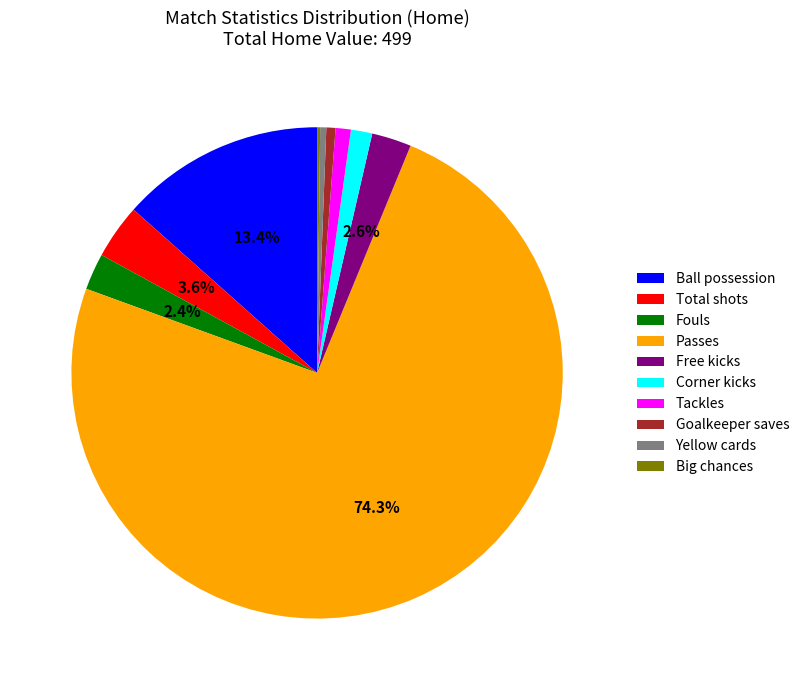

To the nearest percent, what is the difference between the Passes and Tackles slice percentages?

73%